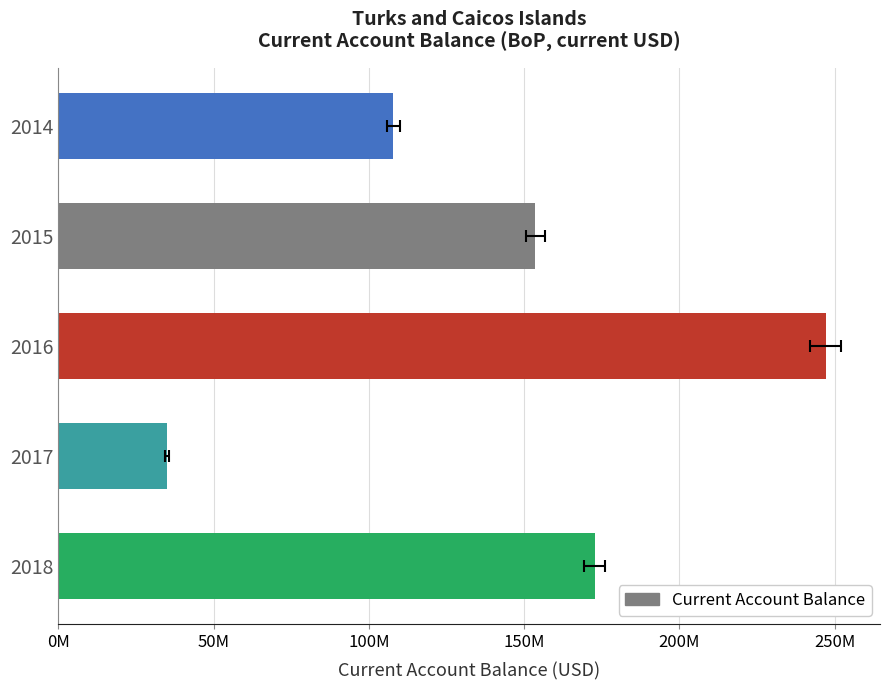

What is the approximate value at 2014?

107853944.1